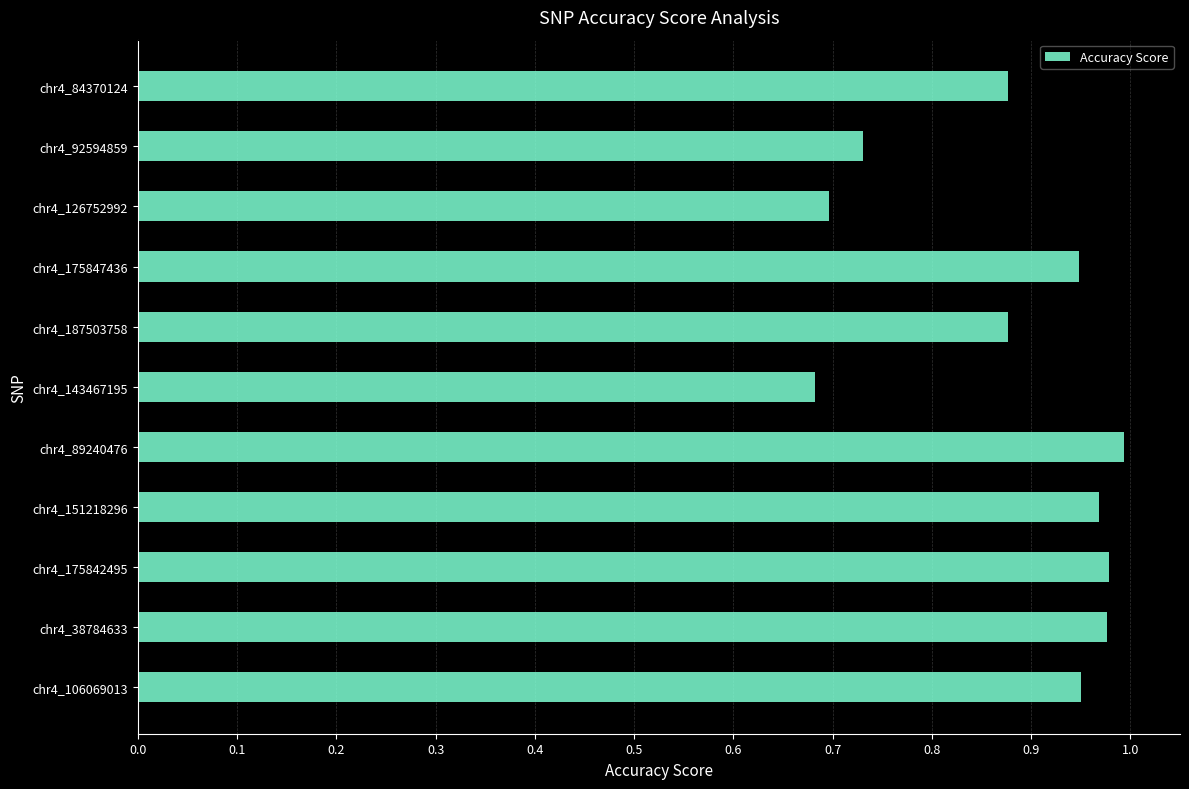

What is the sum of all values?

9.7